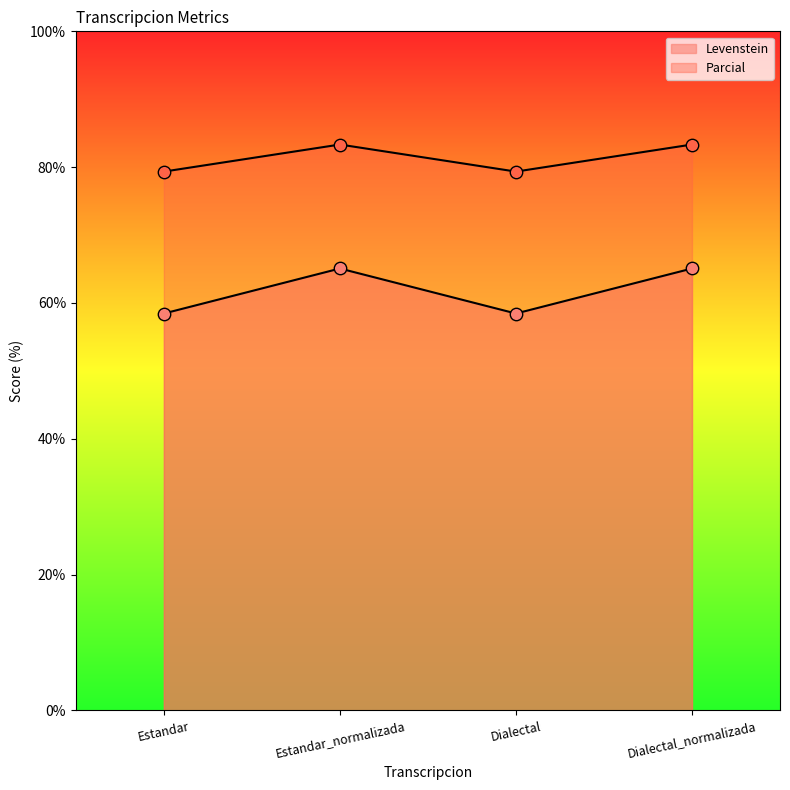

At which category is the sum across all series the highest?

Estandar_normalizada